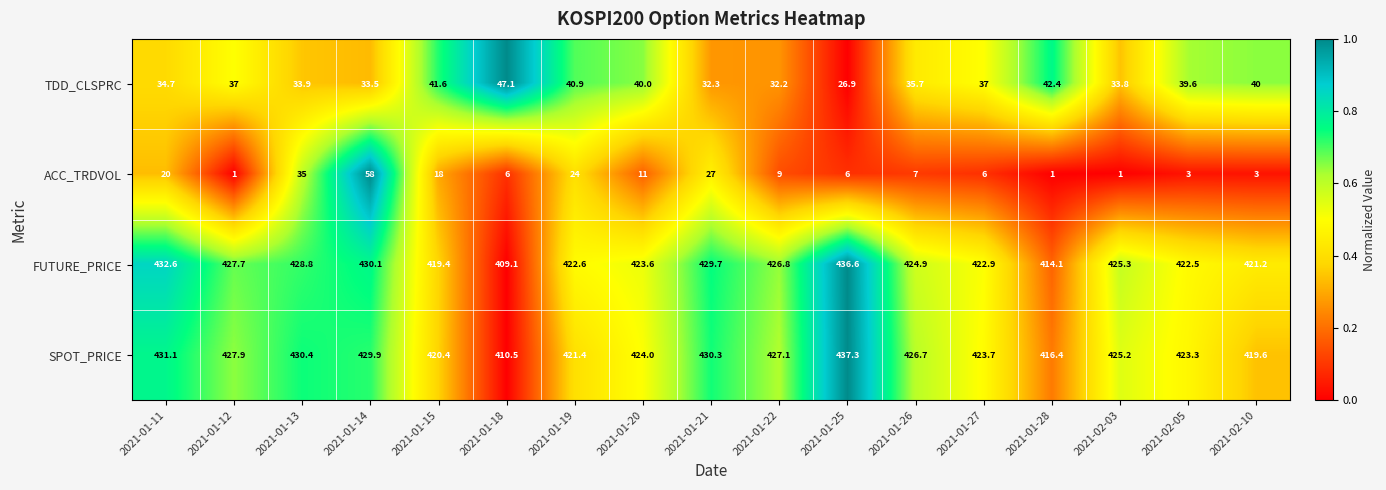

What is the difference between the second highest and second lowest values in the SPOT_PRICE series?

14.7